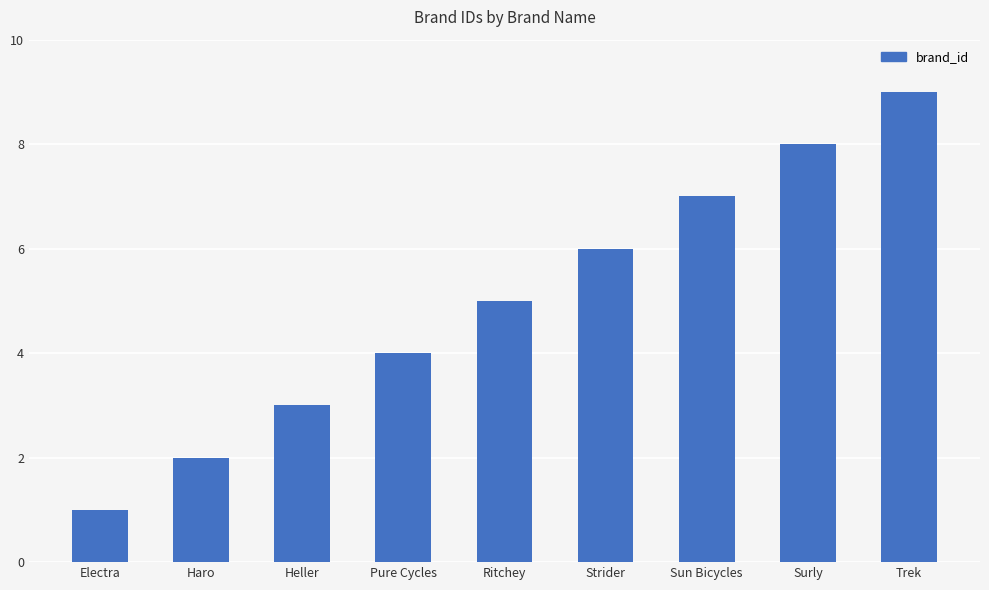

Reading left to right, transcribe all the data shown in this chart.

1	2	3	4	5	6	7	8	9